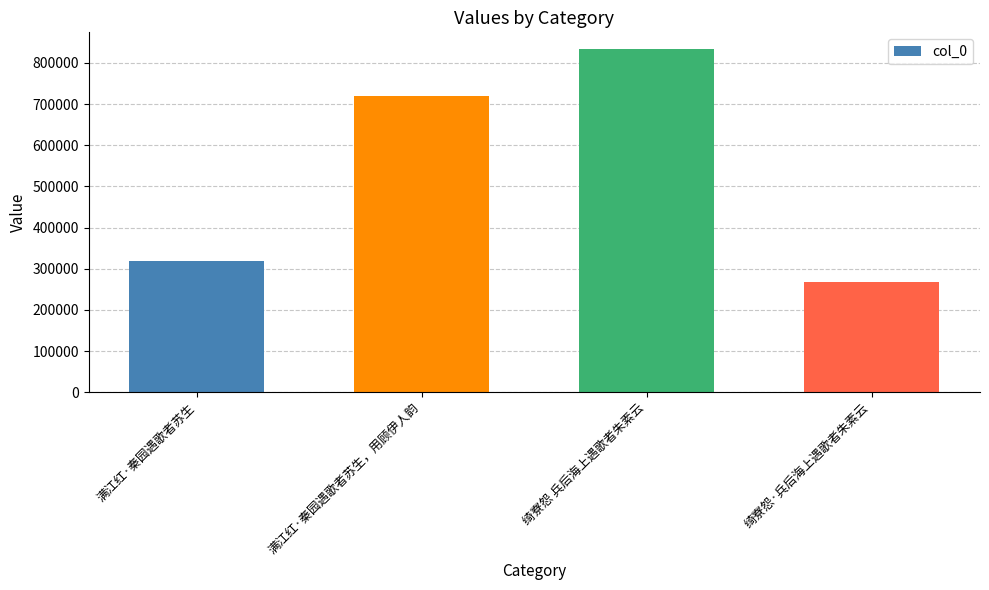

What position from the left is 绮寮怨 兵后海上遇歌者朱素云?

3